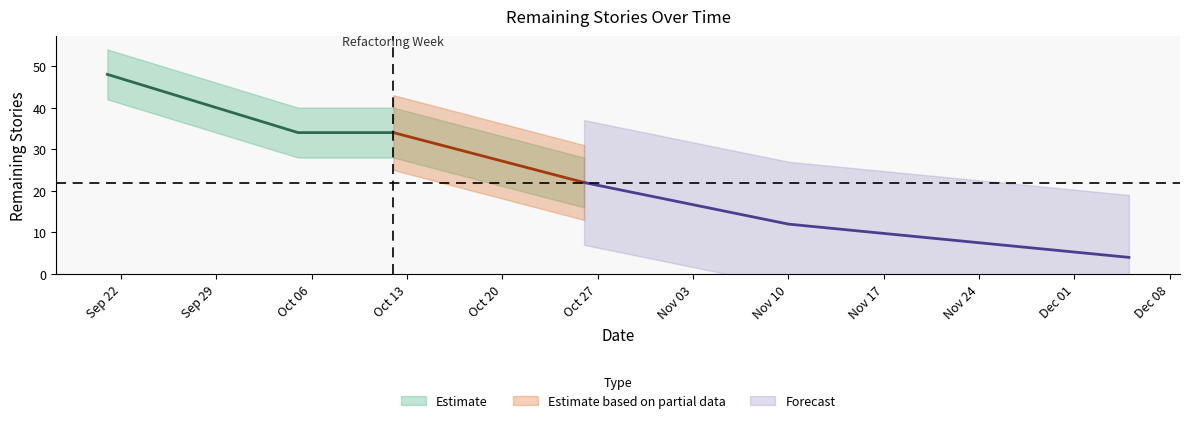

What is the label of the 3rd point from the left?

2020-10-12